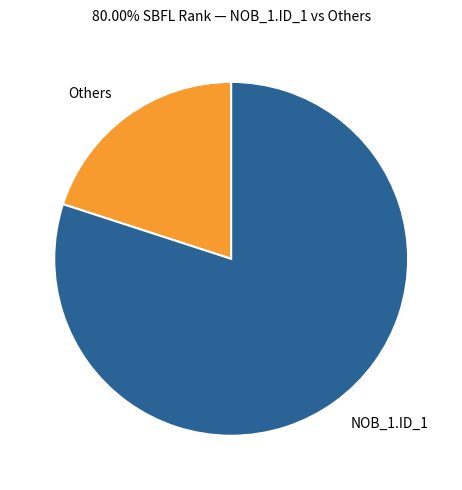

Approximately how many times larger is the value at NOB_1.ID_1 compared to Others?

4.0